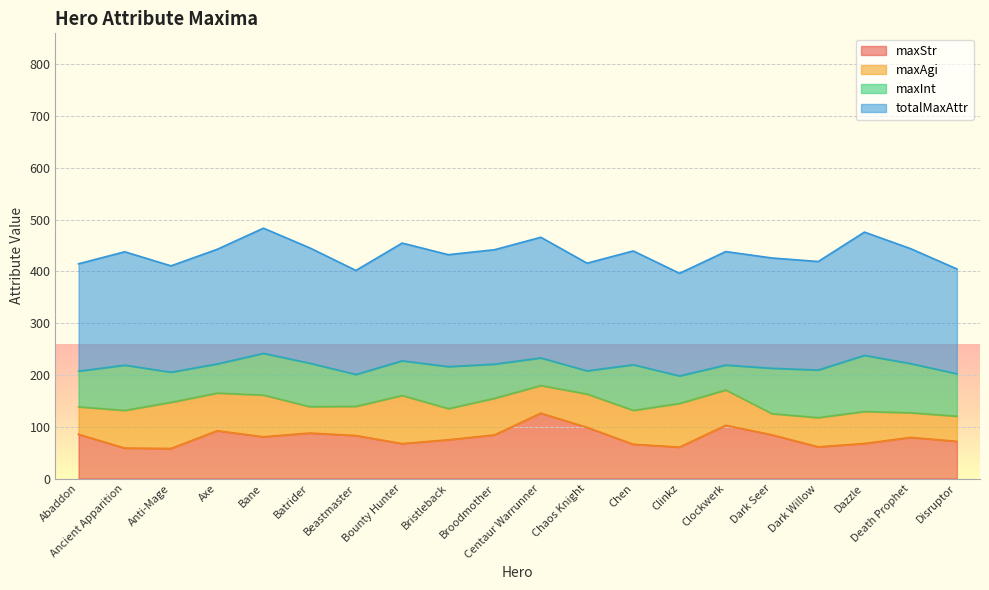

What are all the series names shown in the legend?

maxStr, maxAgi, maxInt, totalMaxAttr